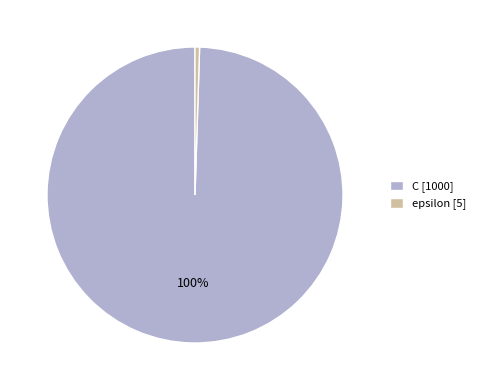

Do epsilon [5] and C [1000] together represent more than half of the pie?

Yes